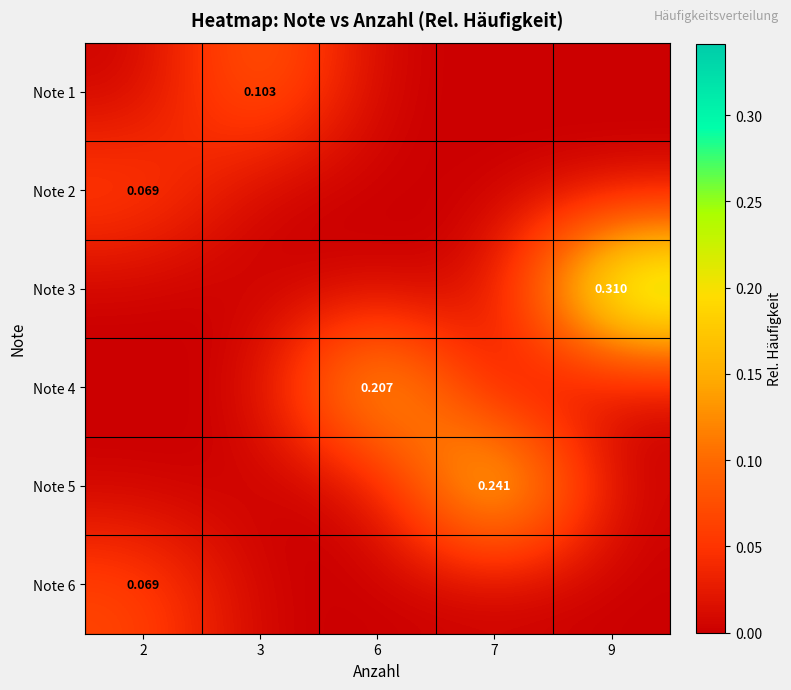

What is the maximum value shown in the chart?

0.3